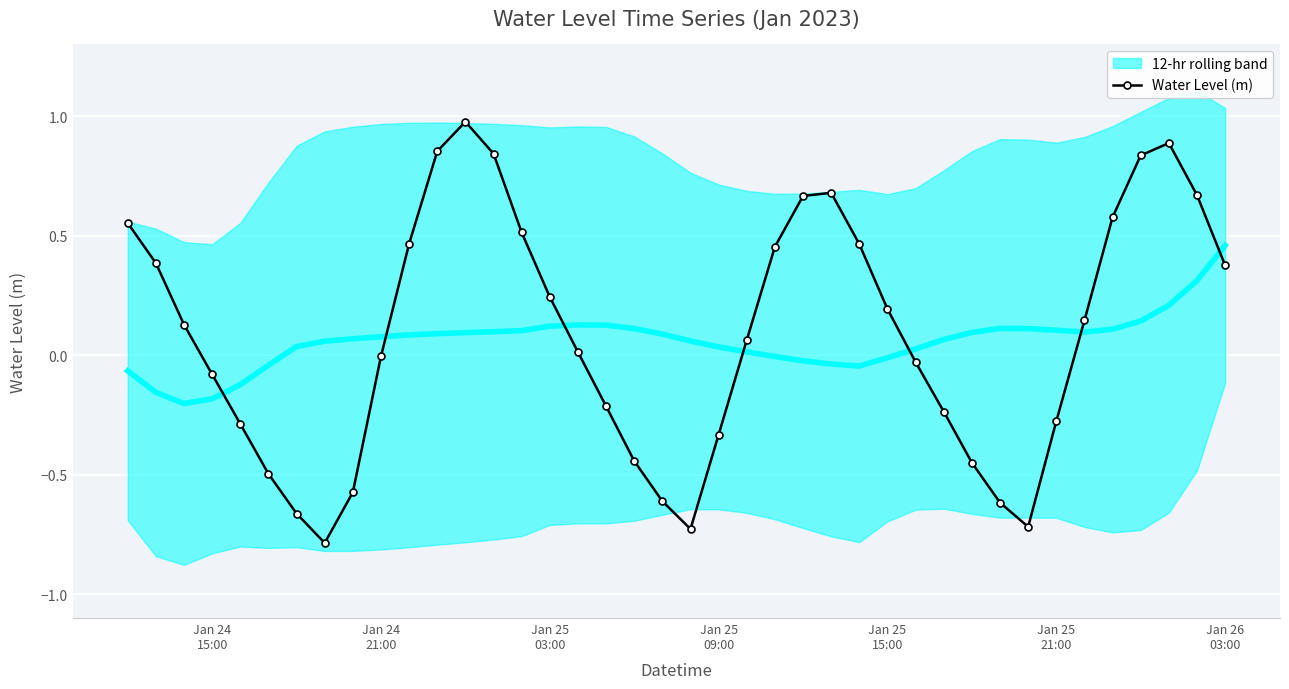

True or false: Water Level (m) has more than 0 interior local peaks.

True